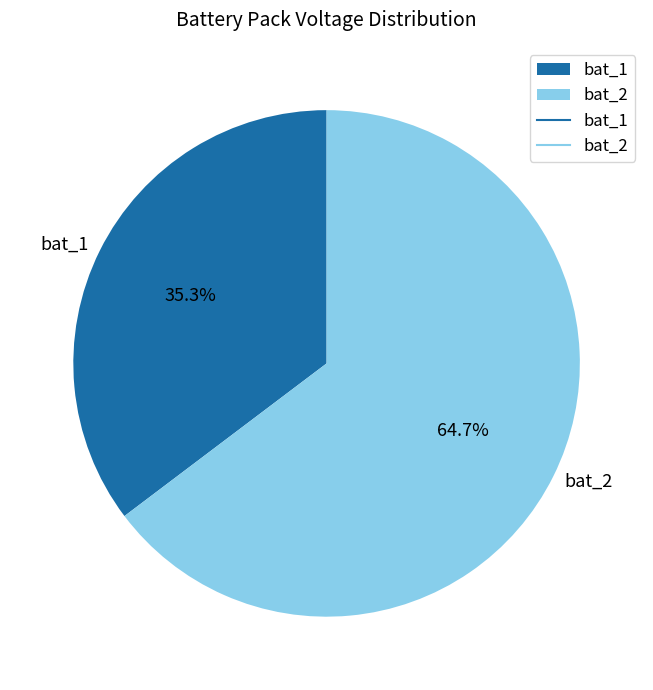

The bat_1 slice represents 48% of the pie. True or false?

False